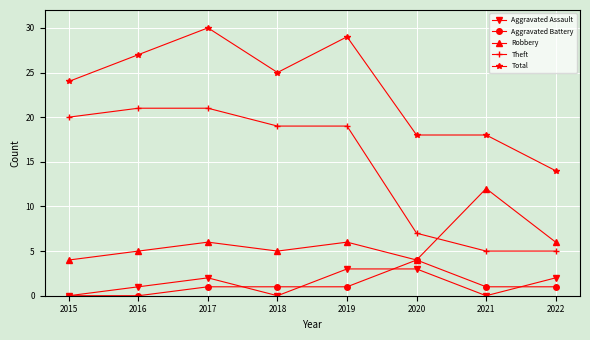

What is the spread (max minus min) of values at 2015?

24